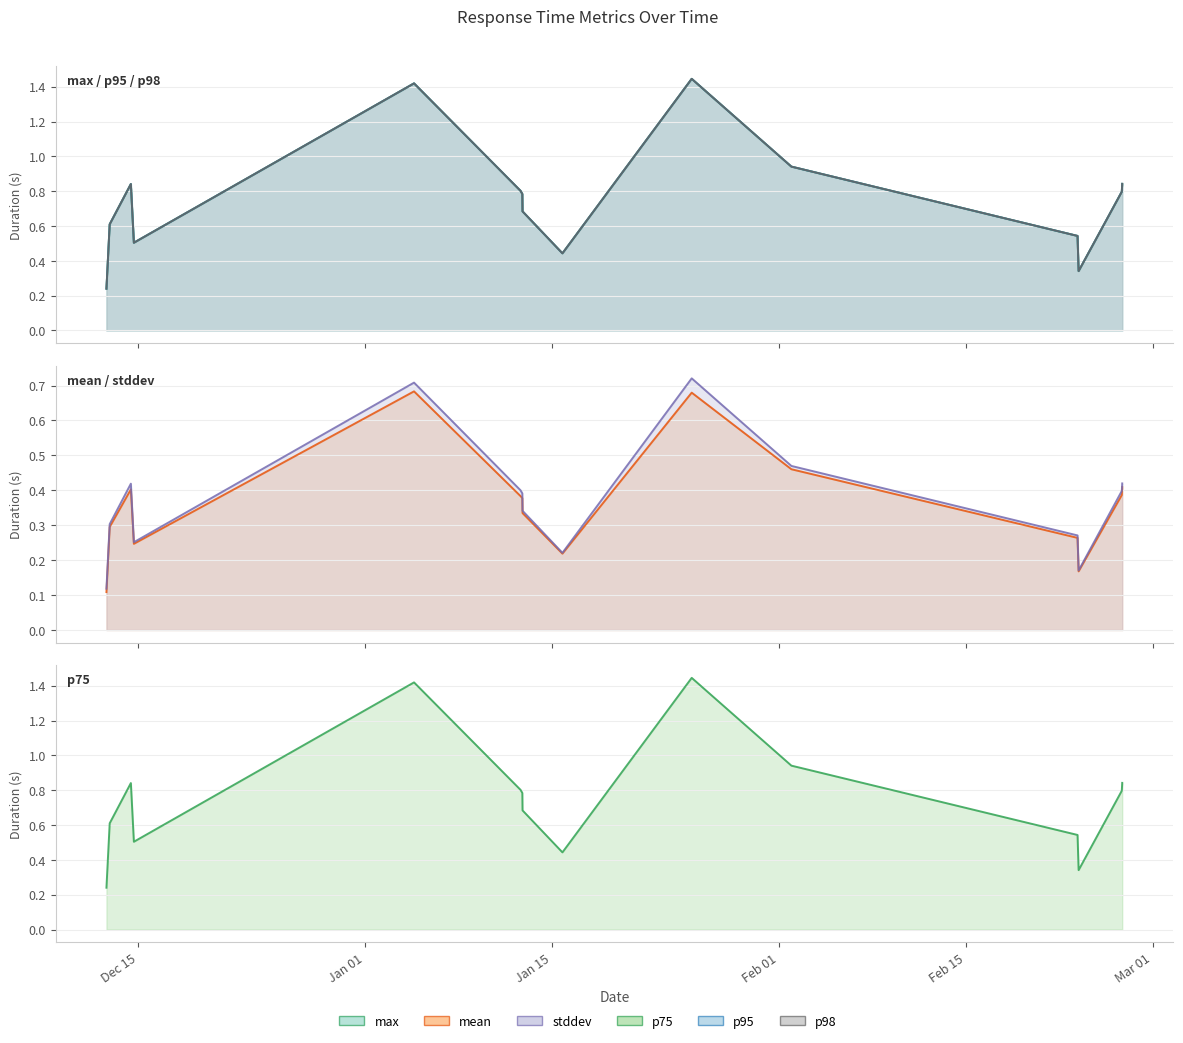

At which label is stddev line closest to 0?

Dec 15